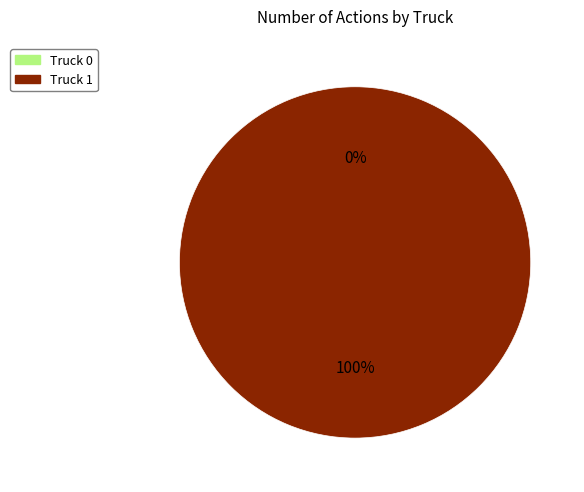

What percentage is the Truck 1 slice, to the nearest percent?

100%